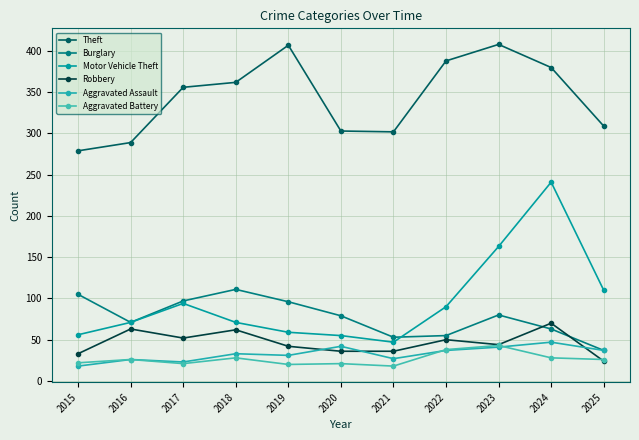

True or false: Theft has a value of 407 at 2019.

True